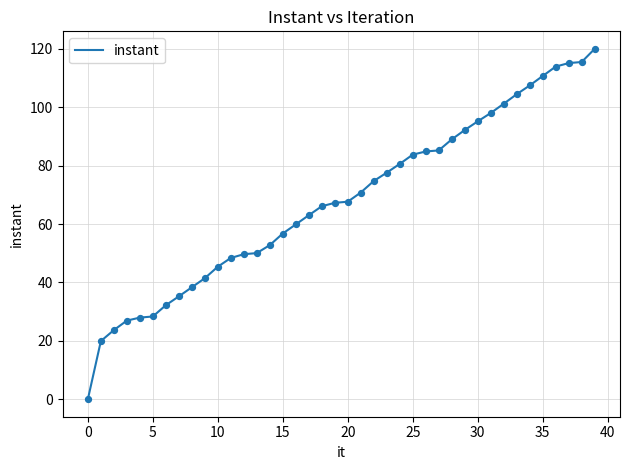

What is the greatest value displayed?

120.0